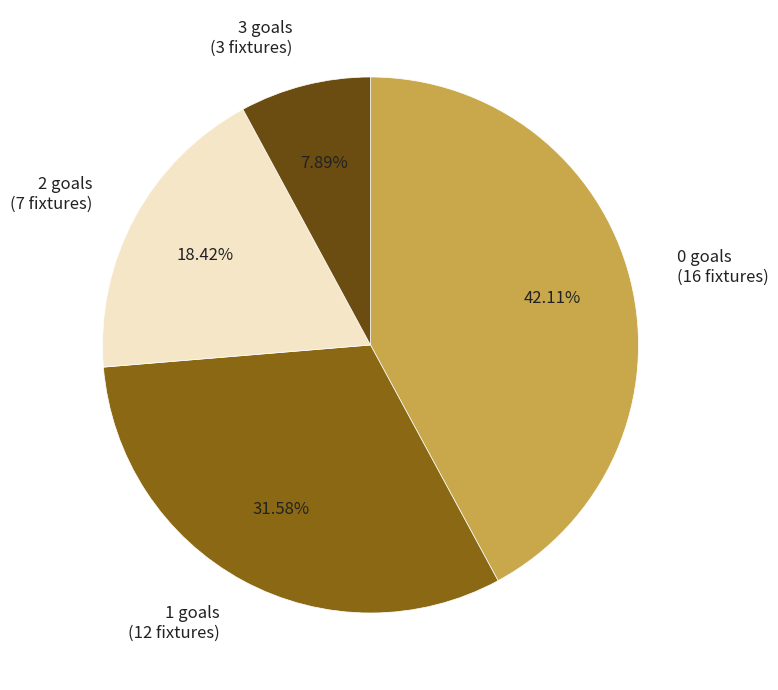

Does any single category account for the majority?

No